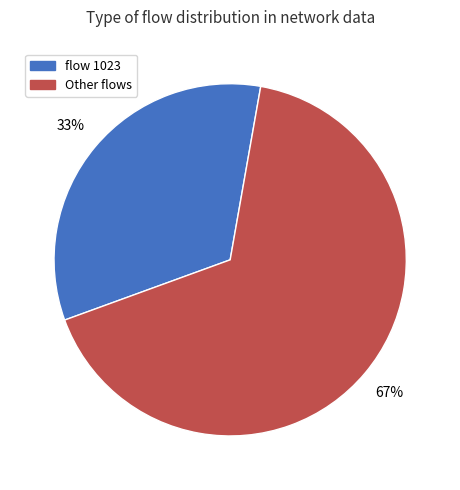

What is the largest slice in the pie chart?

Other flows